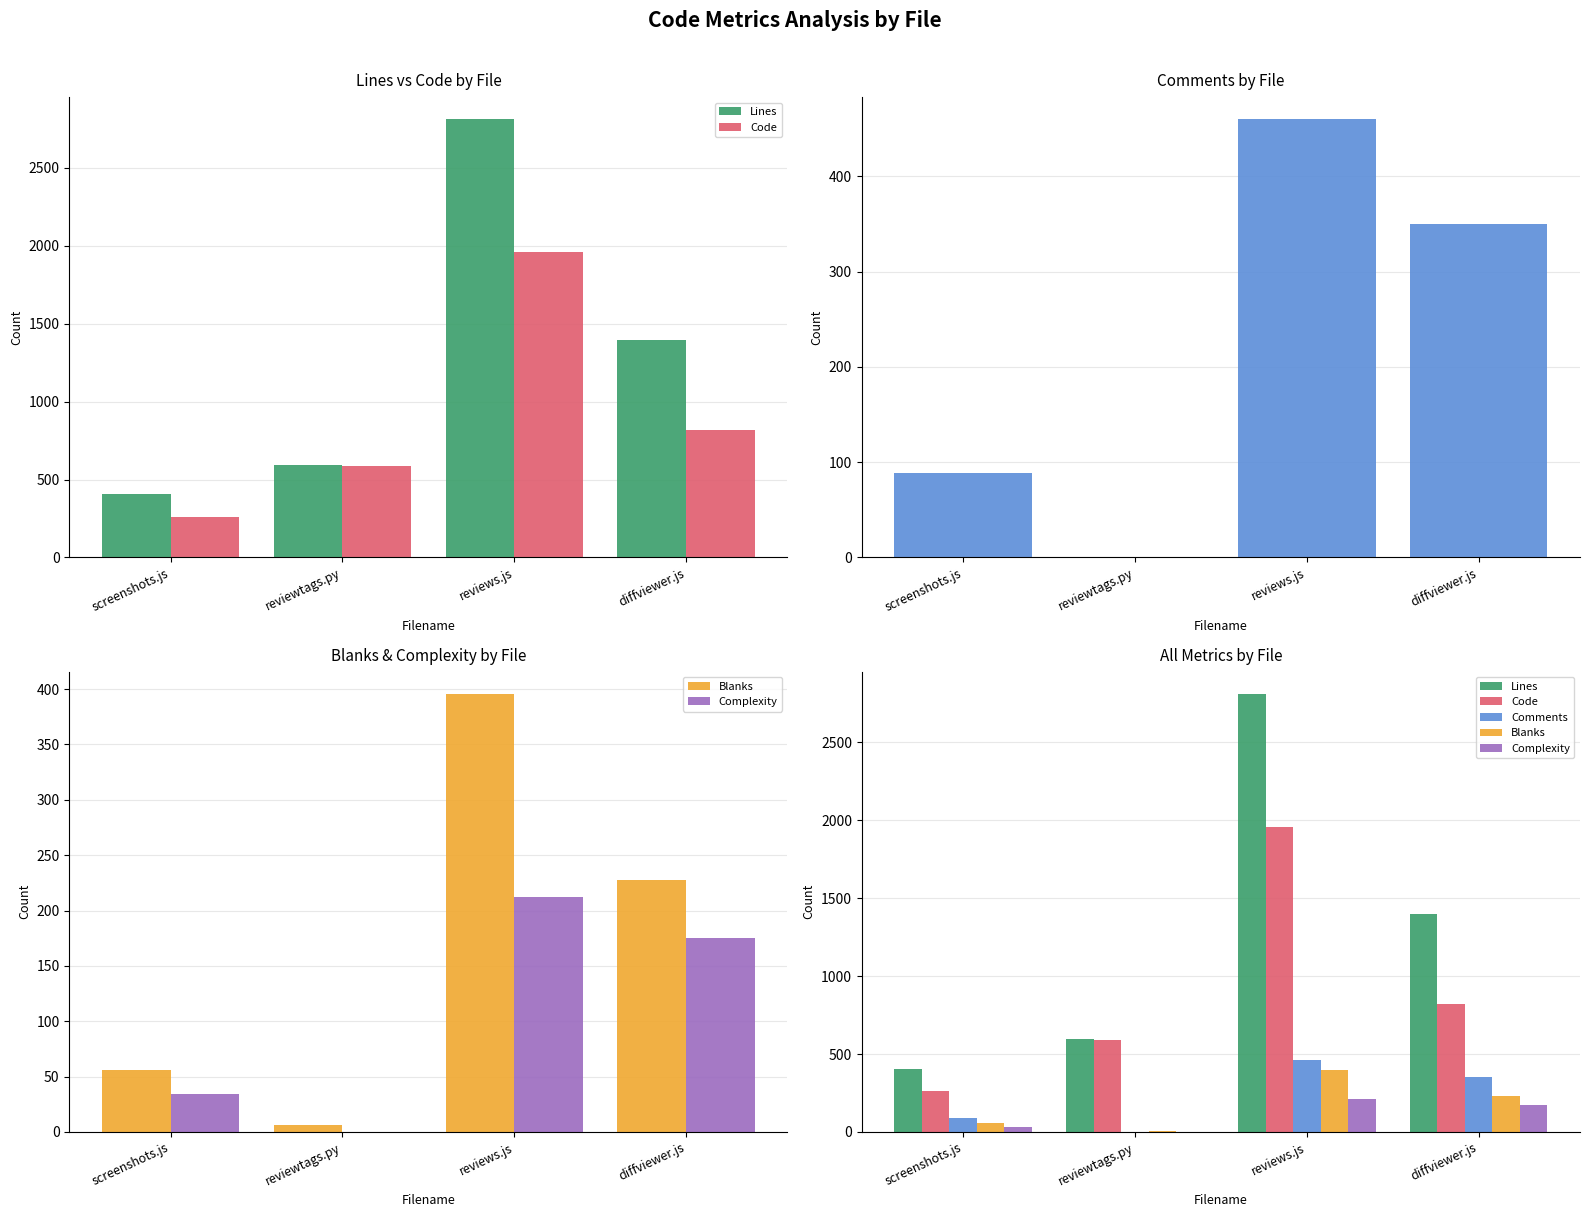

The value of Code at reviews.js is 1956. True or false?

True